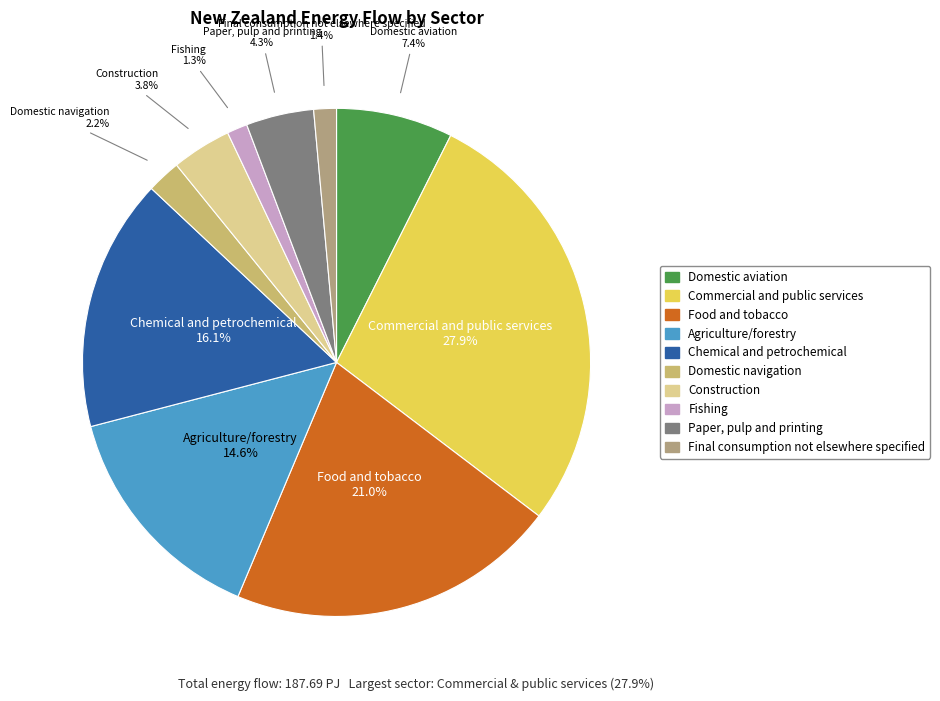

Count the number of slices in the pie.

10